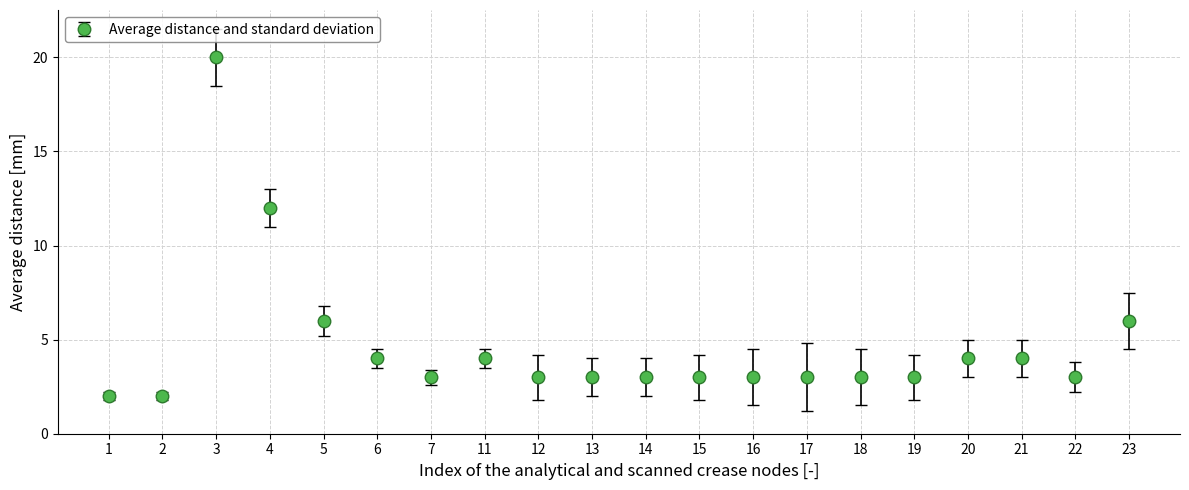

What is the change in value from 16 to 20?

+1